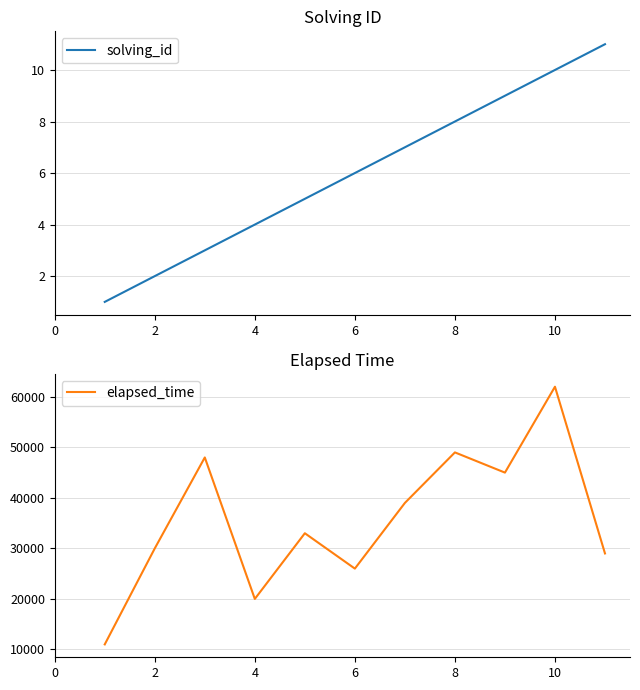

True or false: solving_id has a value of 8 at 8.

True